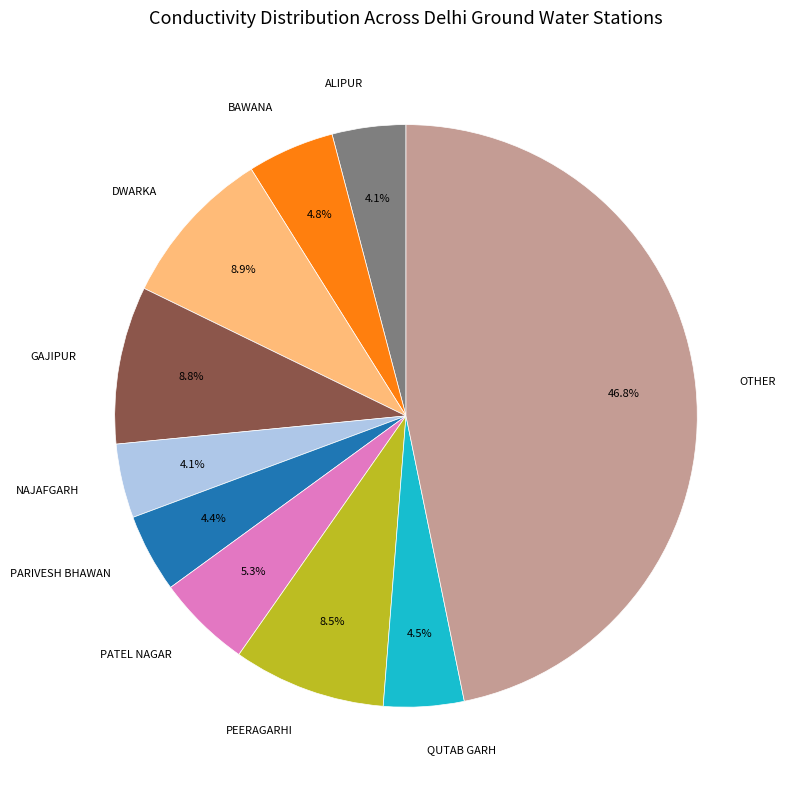

Between OTHER and BAWANA, which is larger?

OTHER